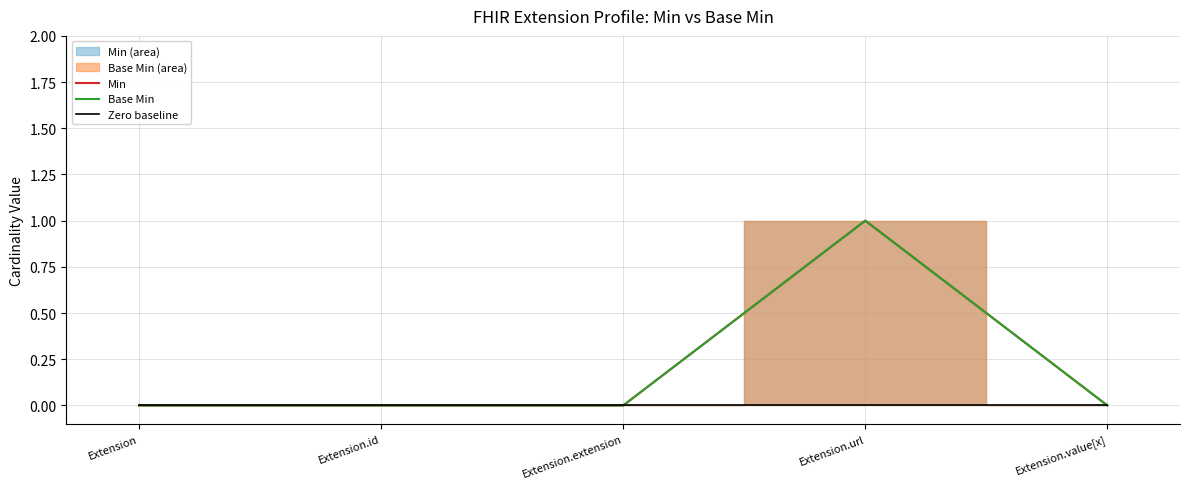

True or false: Base Min and Zero baseline intersect in this chart.

False